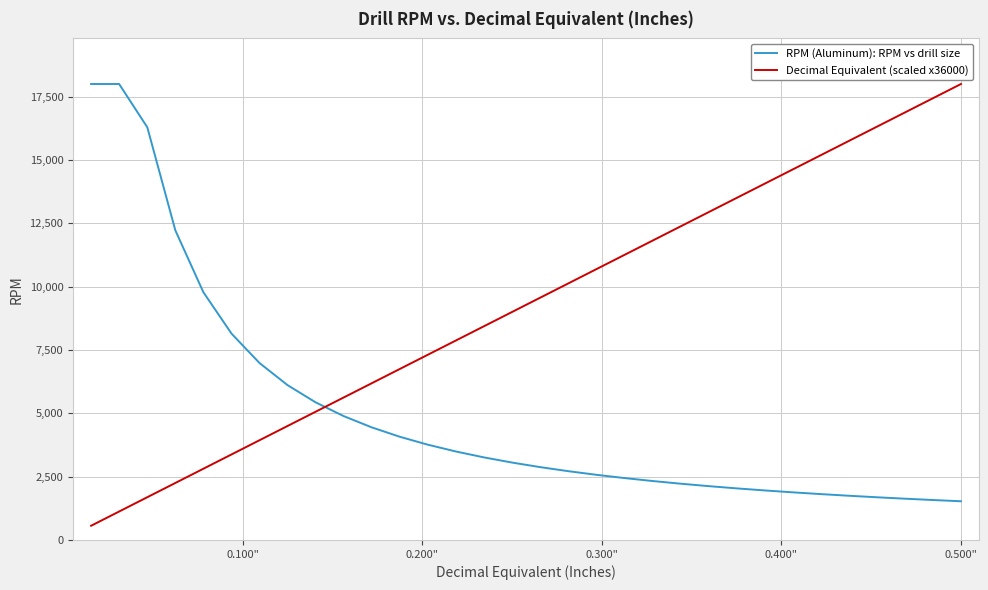

How many distinct data groups are displayed?

2